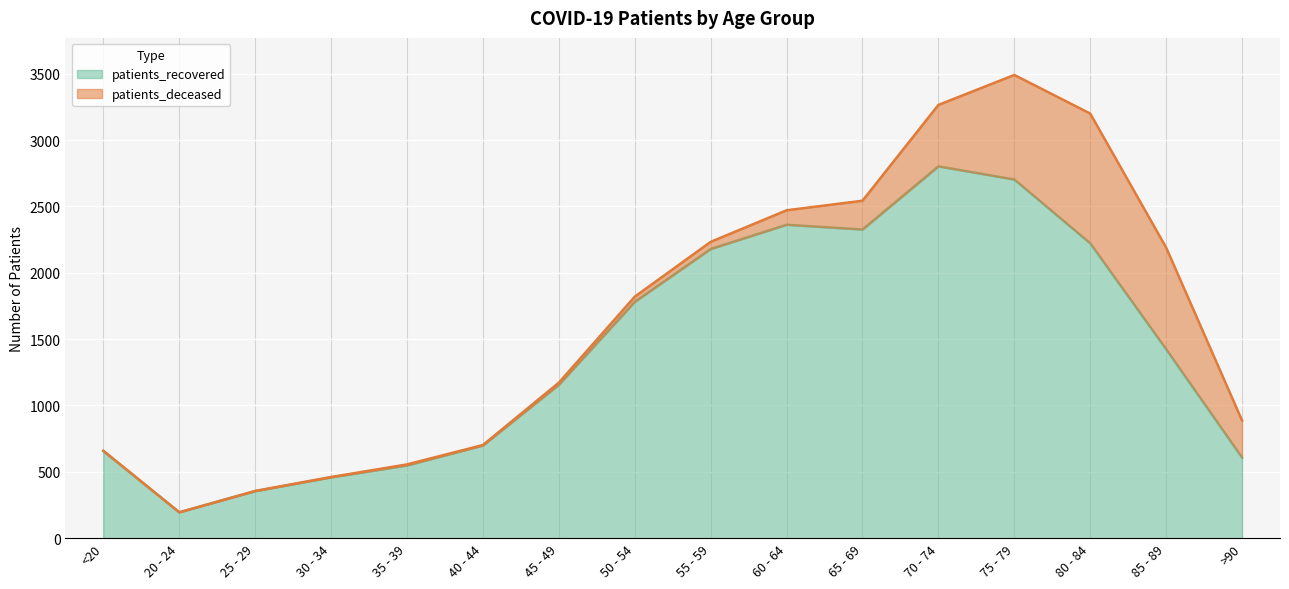

The value of patients_recovered at 85 - 89 is 1990. True or false?

False